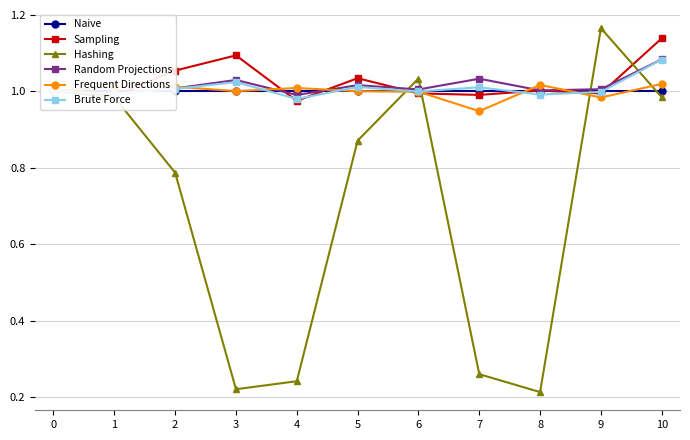

Read the Naive value at 0.

1.0